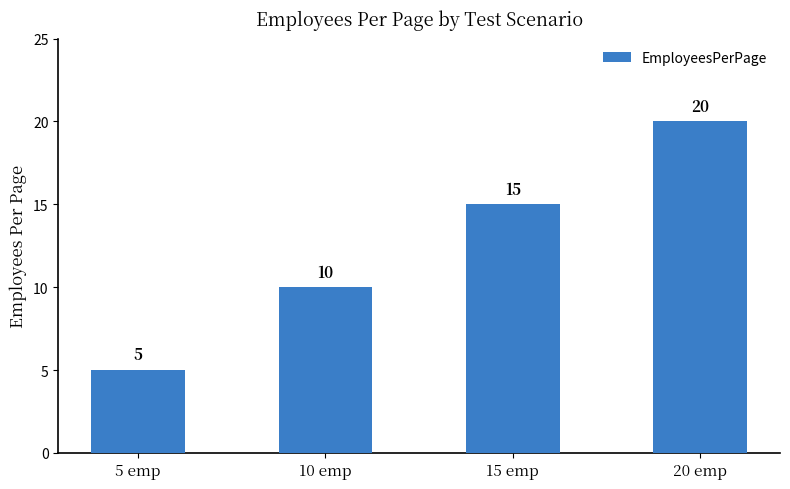

At which category does the chart reach its minimum across all series?

5 emp